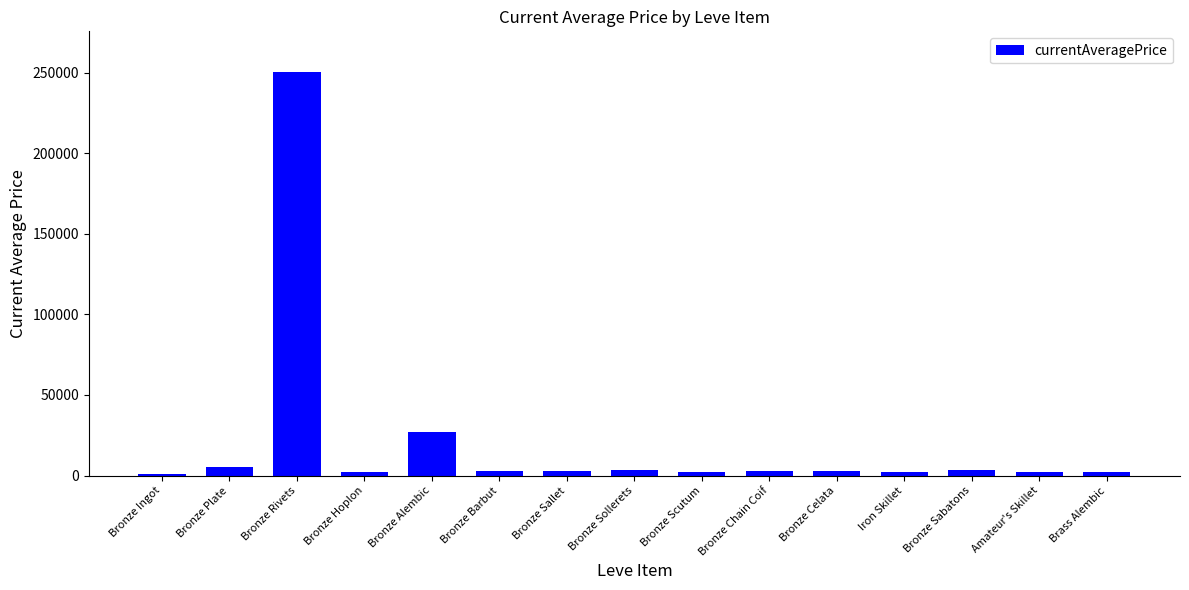

The chart shows a value of 422423.7 at Bronze Rivets. True or false?

False